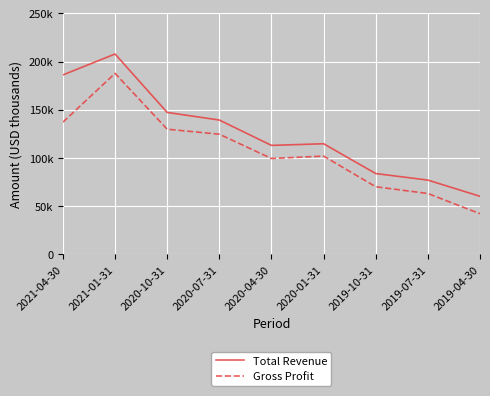

Does the chart have visible grid lines?

Yes